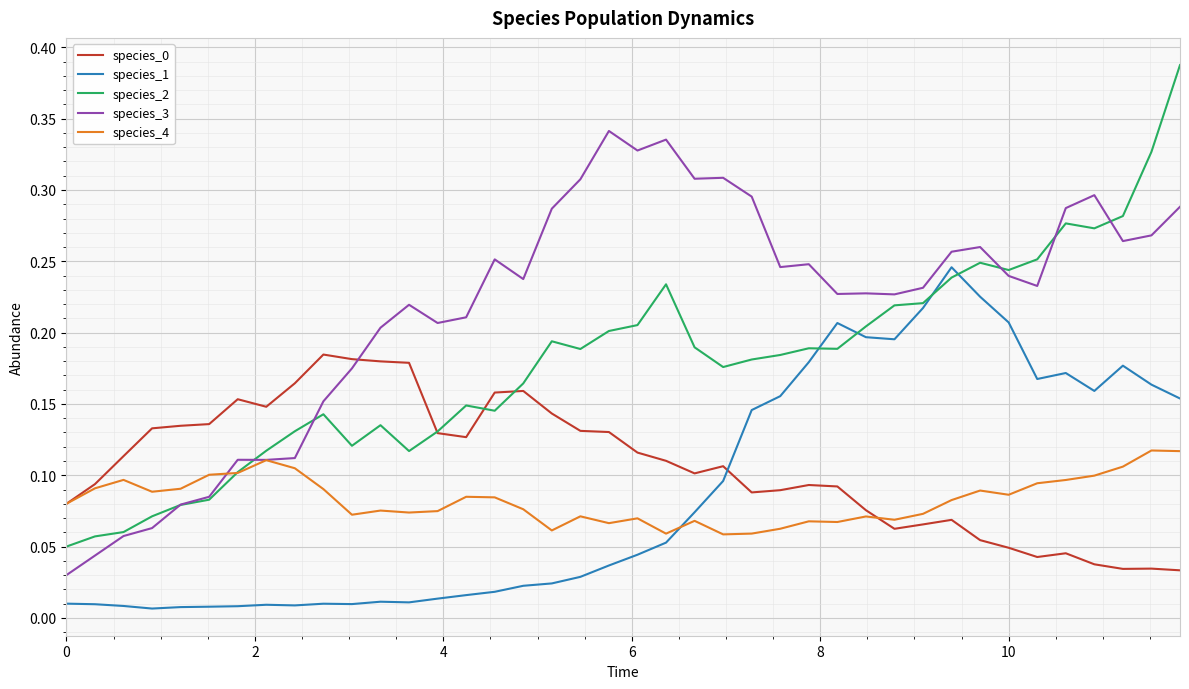

True or false: species_0 and species_3 intersect in this chart.

True